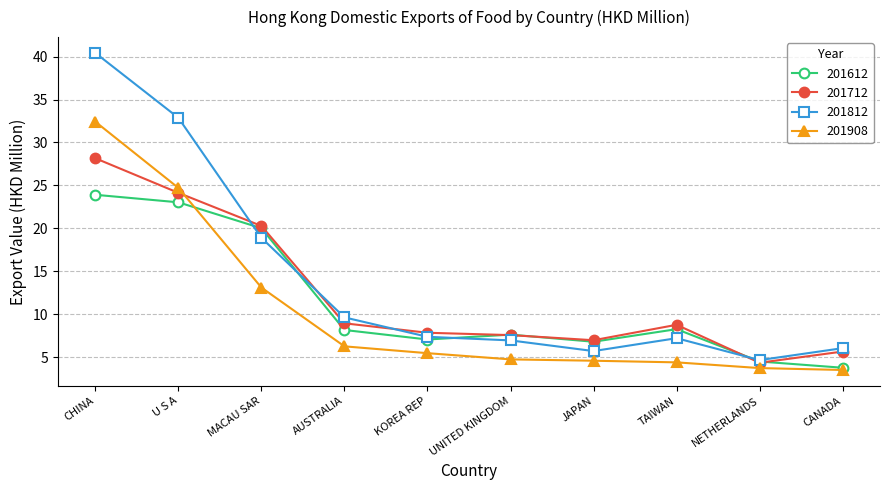

How many lines are shown in the chart?

4